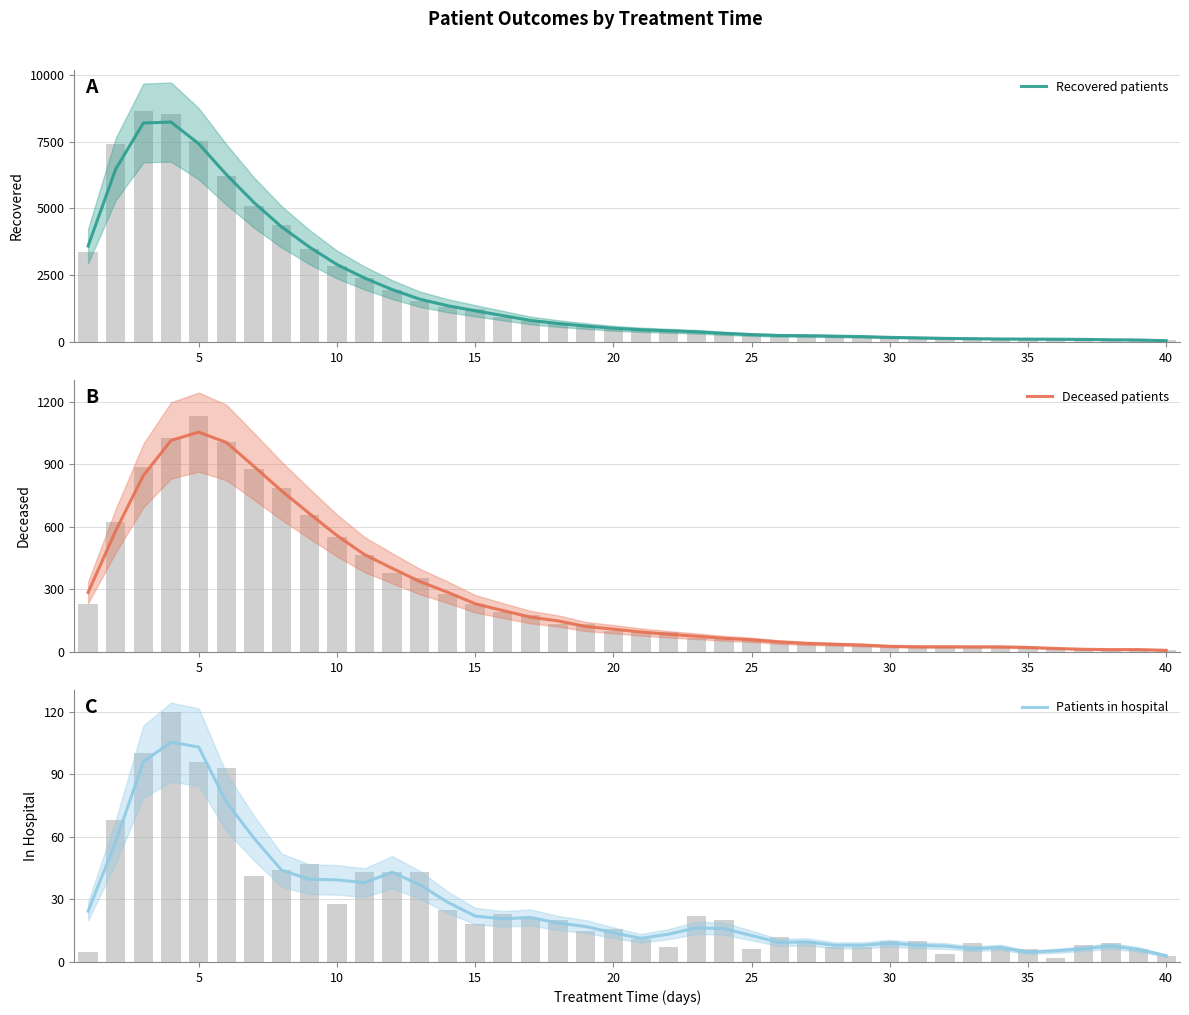

What is the value of the Patients in hospital bar at the 5th from the left?

103.0